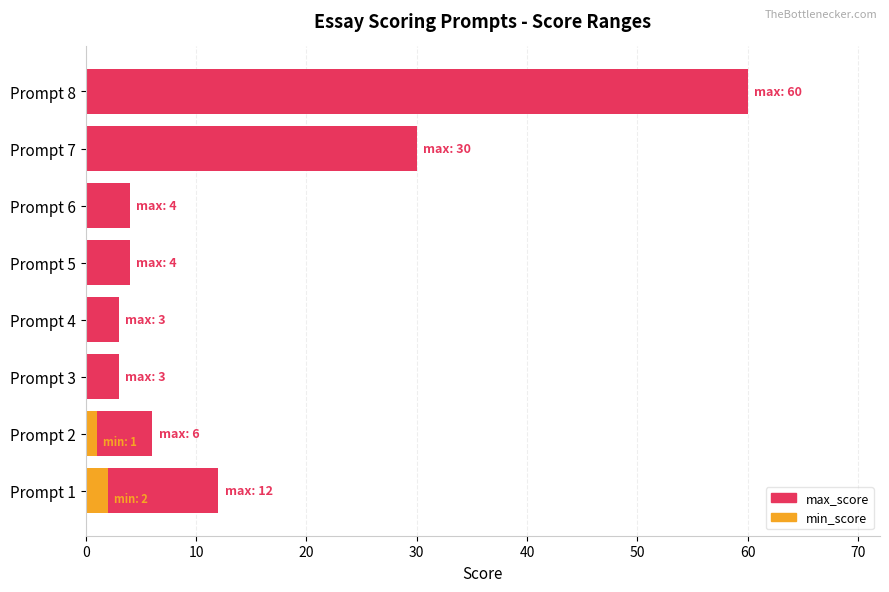

What is the value of the max_score bar at the 8th from the left?

60